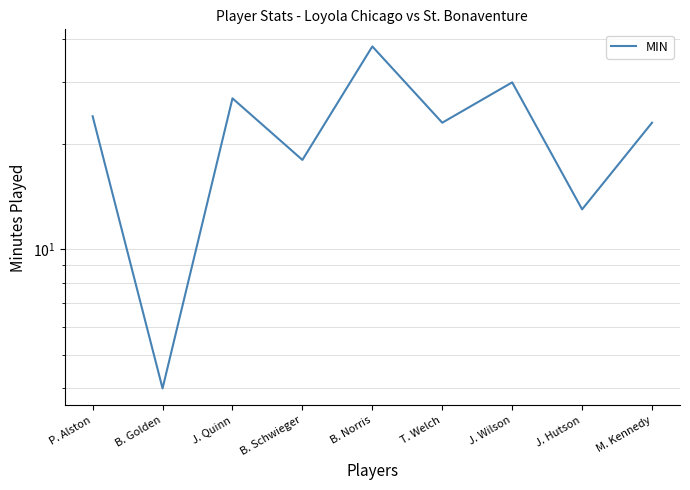

What is the change in value from B. Golden to T. Welch?

+19